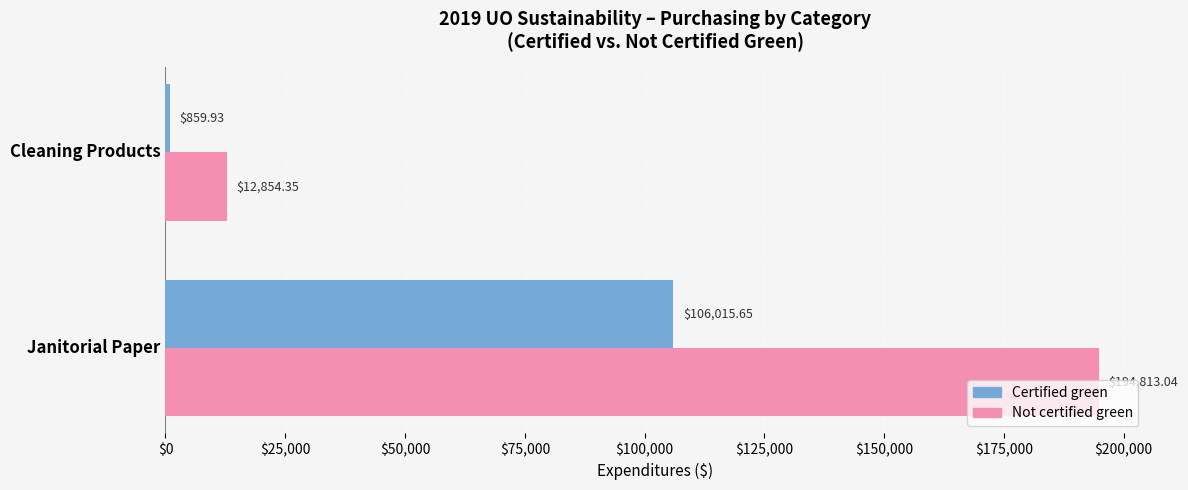

What is the total value across all series at Cleaning Products?

13714.3